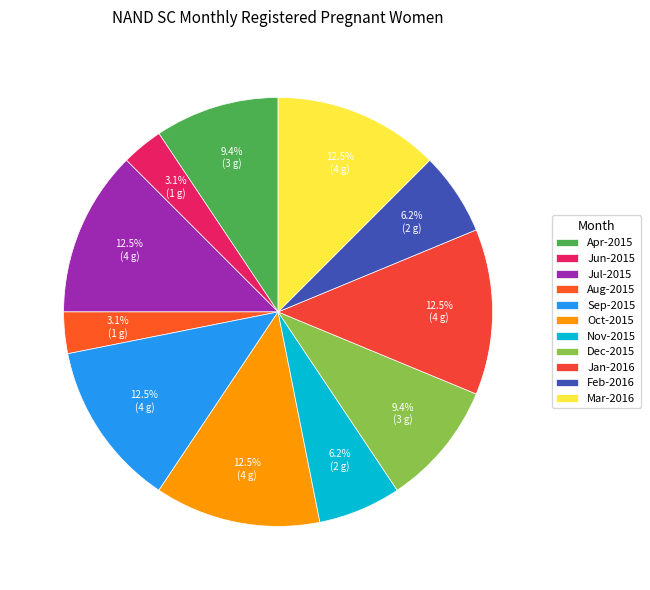

How much of the chart is everything except Oct-2015?

87.5%